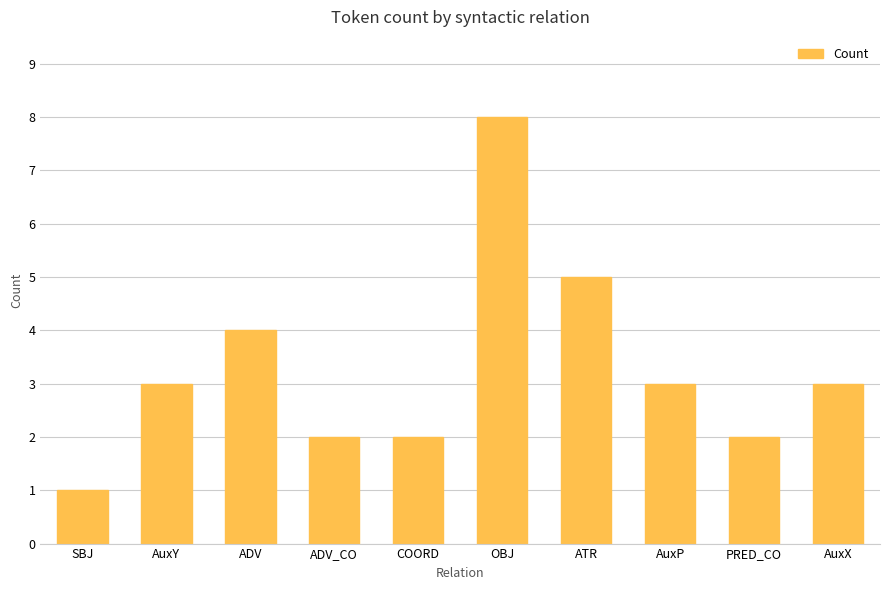

What is the difference between the values at AuxY and SBJ?

2